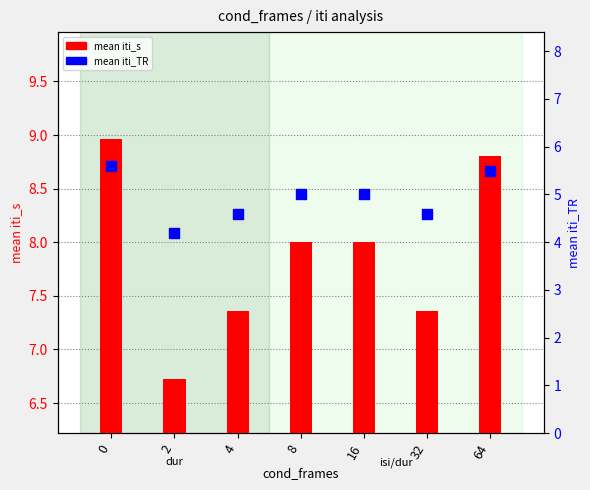

Which series has the largest Y range (max minus min)?

mean iti_s